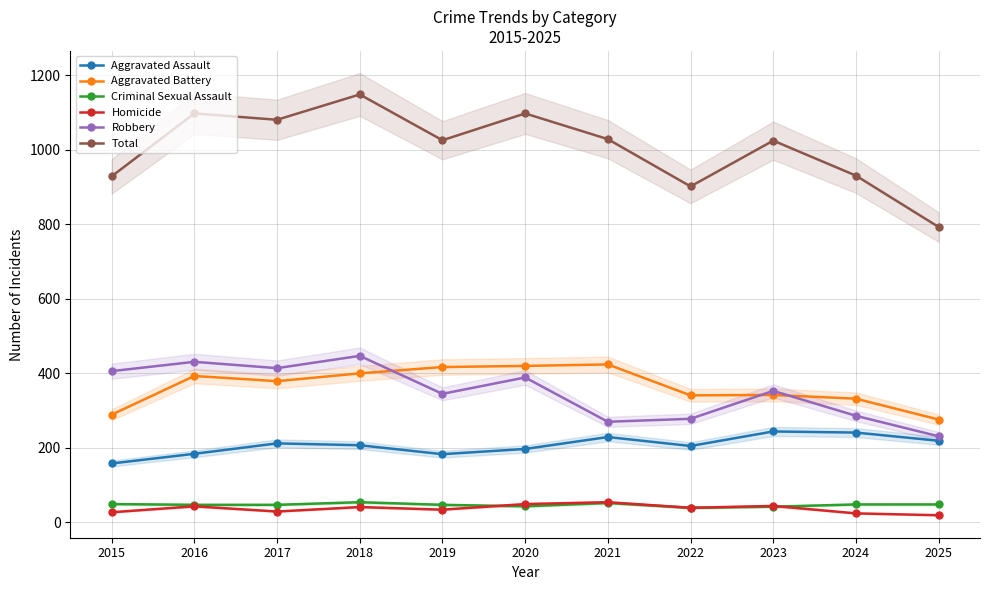

List the series in order of their peak value, lowest first.

Criminal Sexual Assault, Homicide, Aggravated Assault, Aggravated Battery, Robbery, Total